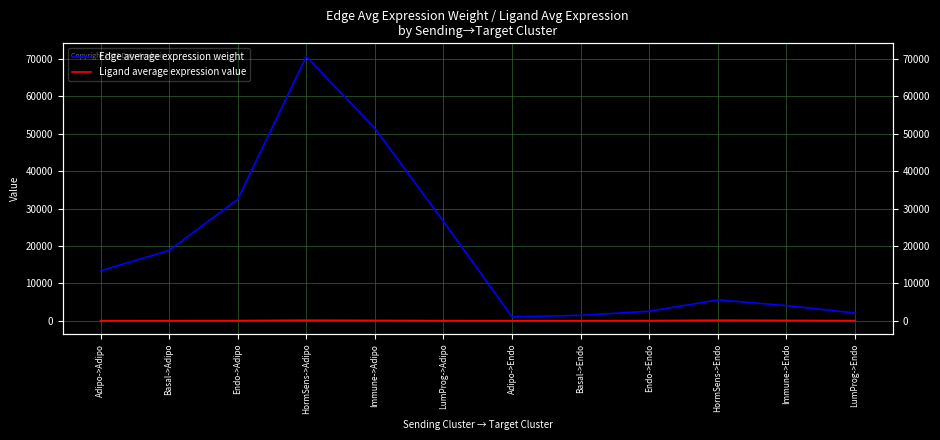

The Ligand average expression value series shows 20.7 at LumProg->Endo. True or false?

False